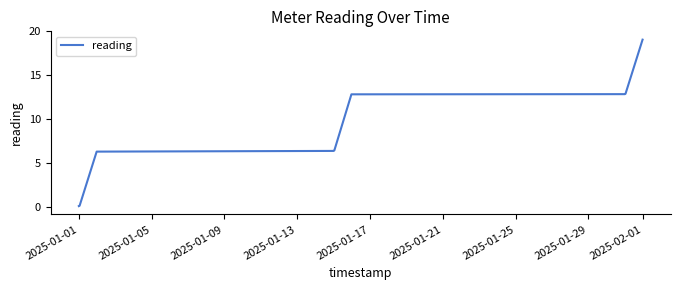

What is the smallest value displayed?

0.1